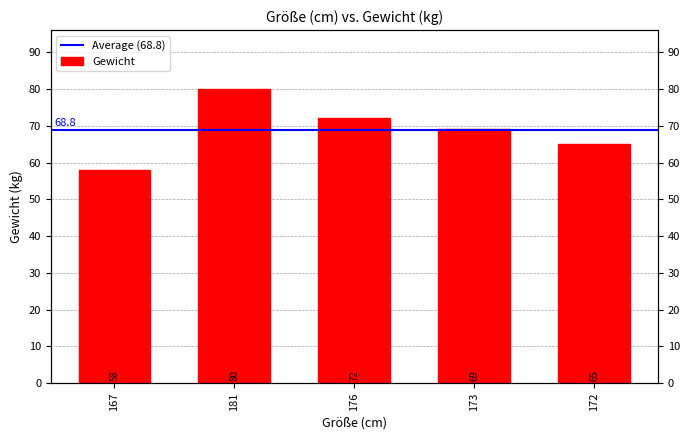

What is the change in value from 176 to 172?

-7